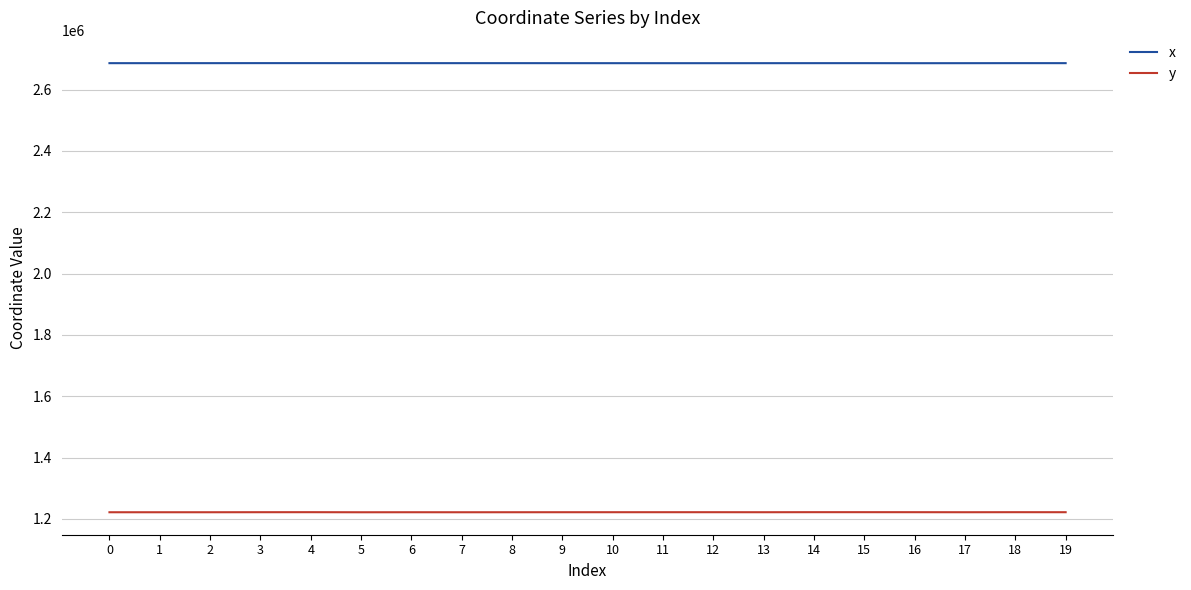

True or false: x and y intersect in this chart.

False